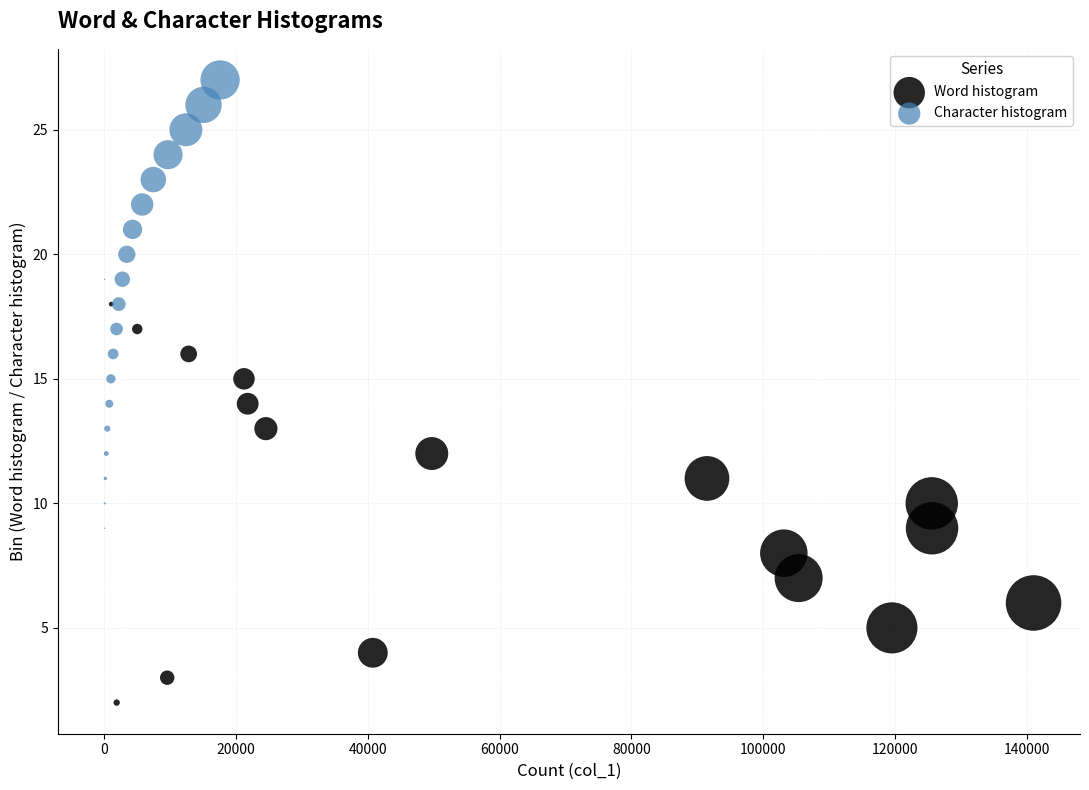

Which series contains the lowest Y value?

Word histogram